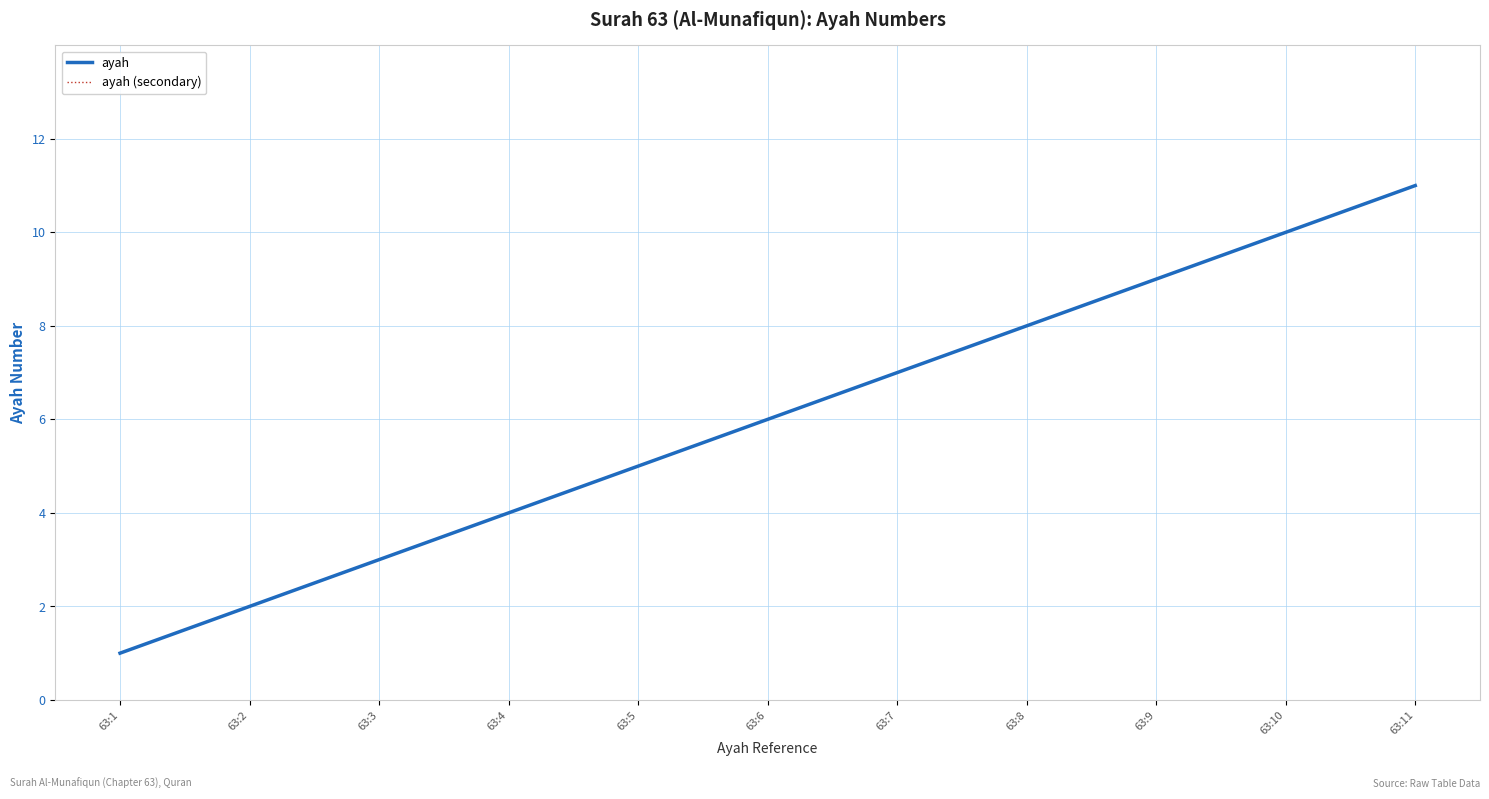

True or false: ayah has more than 2 interior local peaks.

False